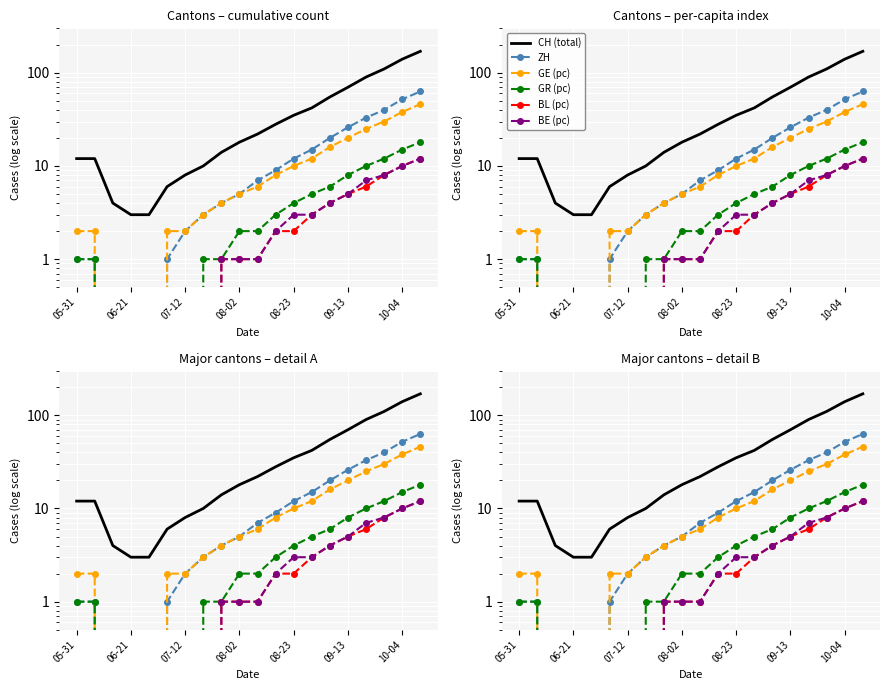

True or false: BL (pc) and GR (pc) intersect in this chart.

False